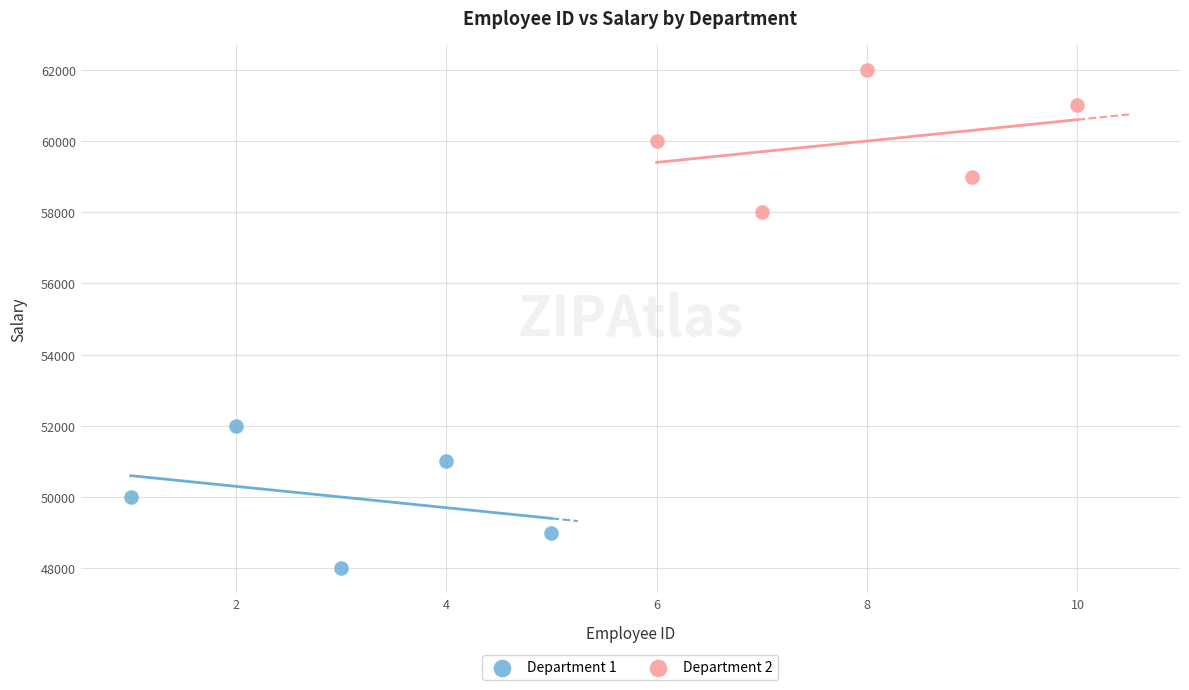

Which series reaches the minimum Y coordinate?

Department 1